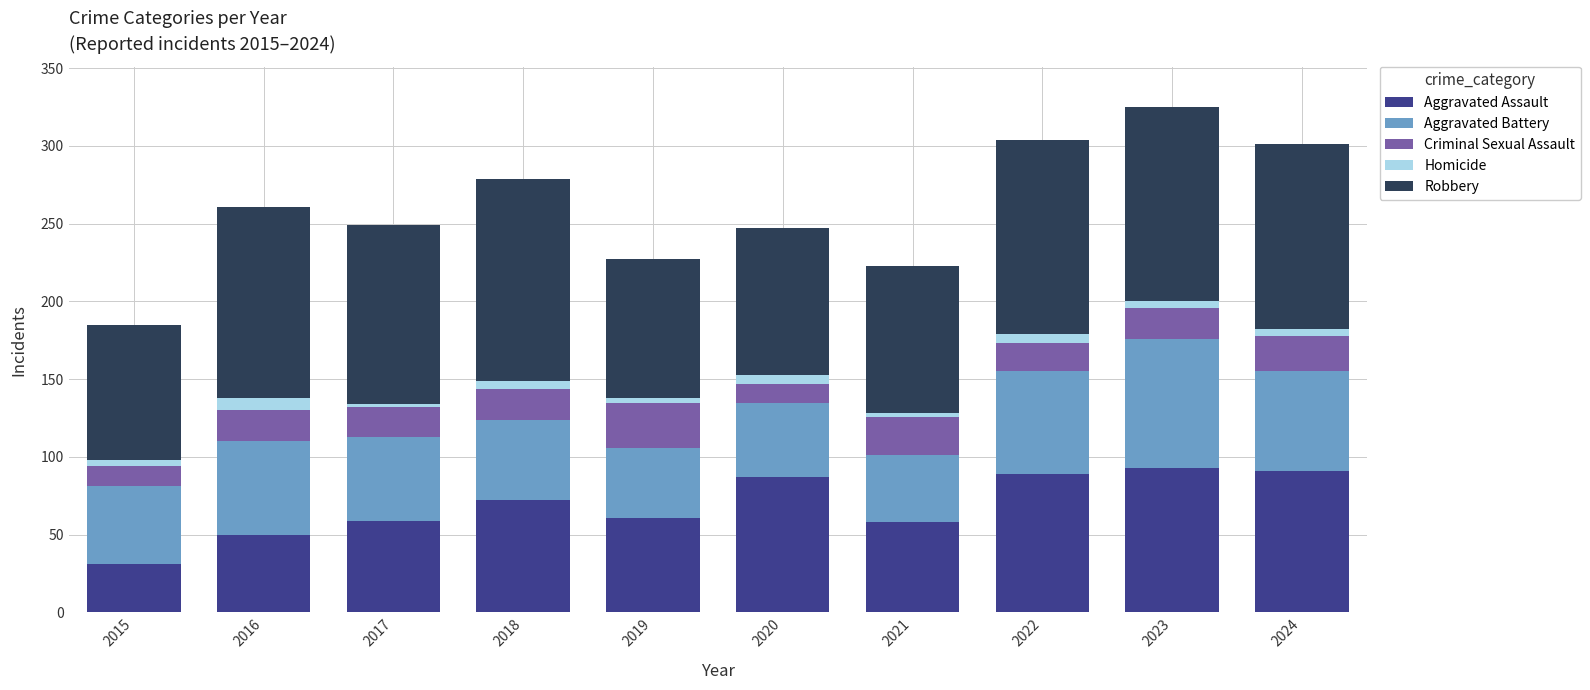

What is the difference between the second highest and second lowest values in the Aggravated Assault series?

41